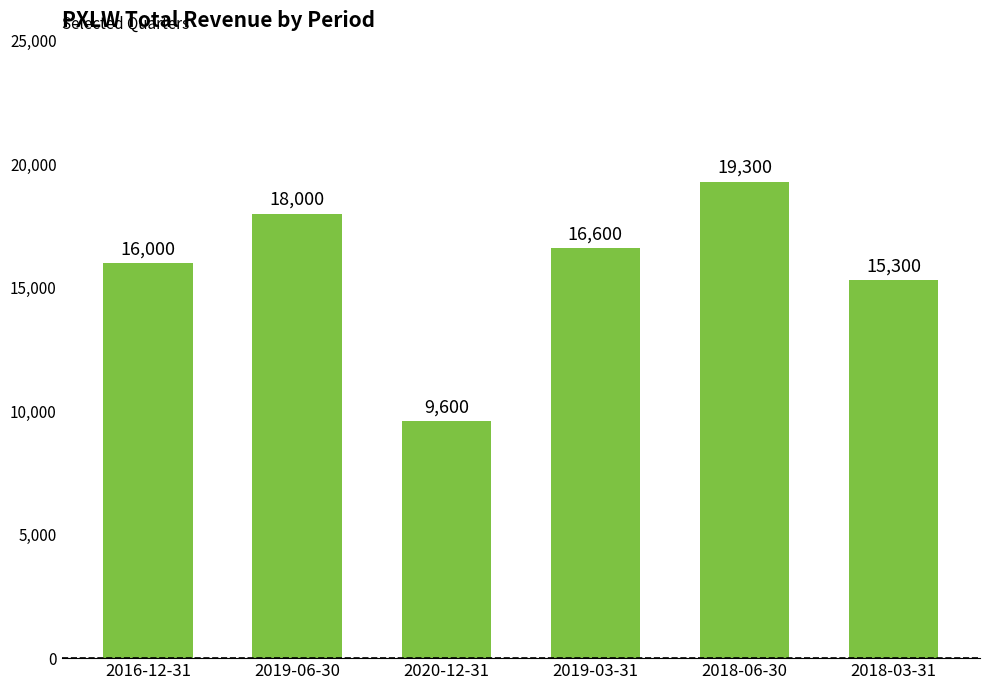

Reading left to right, list all the values displayed in this chart.

2016-12-31=16000	2019-06-30=18000	2020-12-31=9600	2019-03-31=16600	2018-06-30=19300	2018-03-31=15300